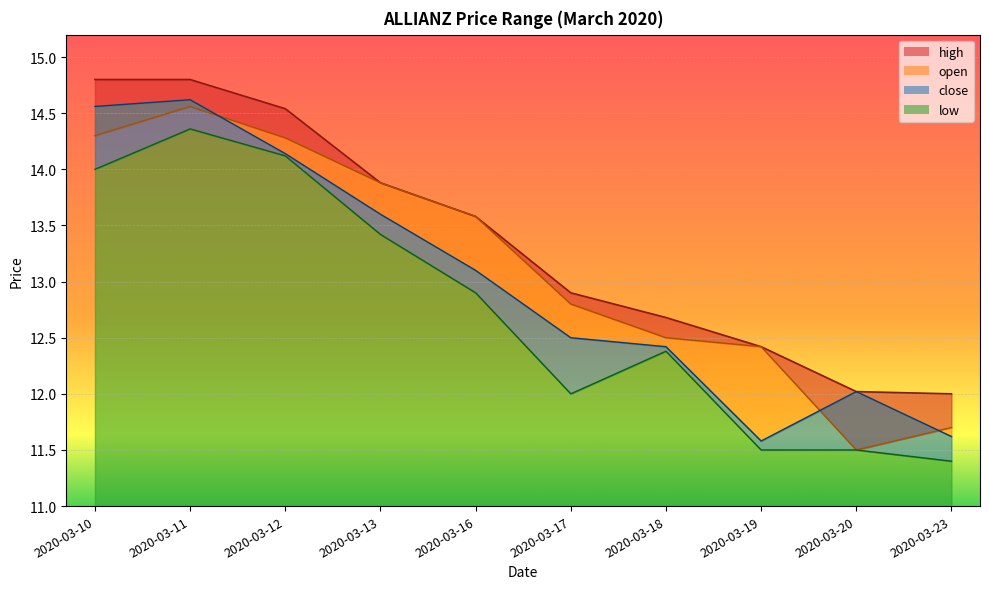

Is the value of low at 2020-03-23 greater than the value of close at 2020-03-12?

No